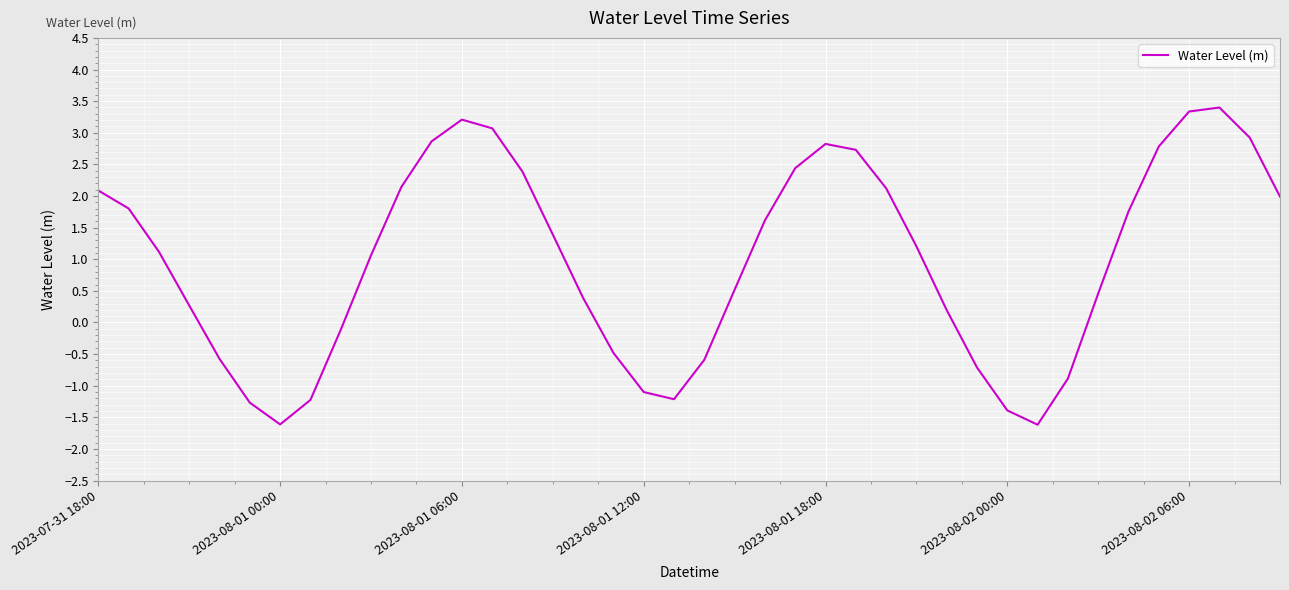

What is the smallest value displayed?

-1.6